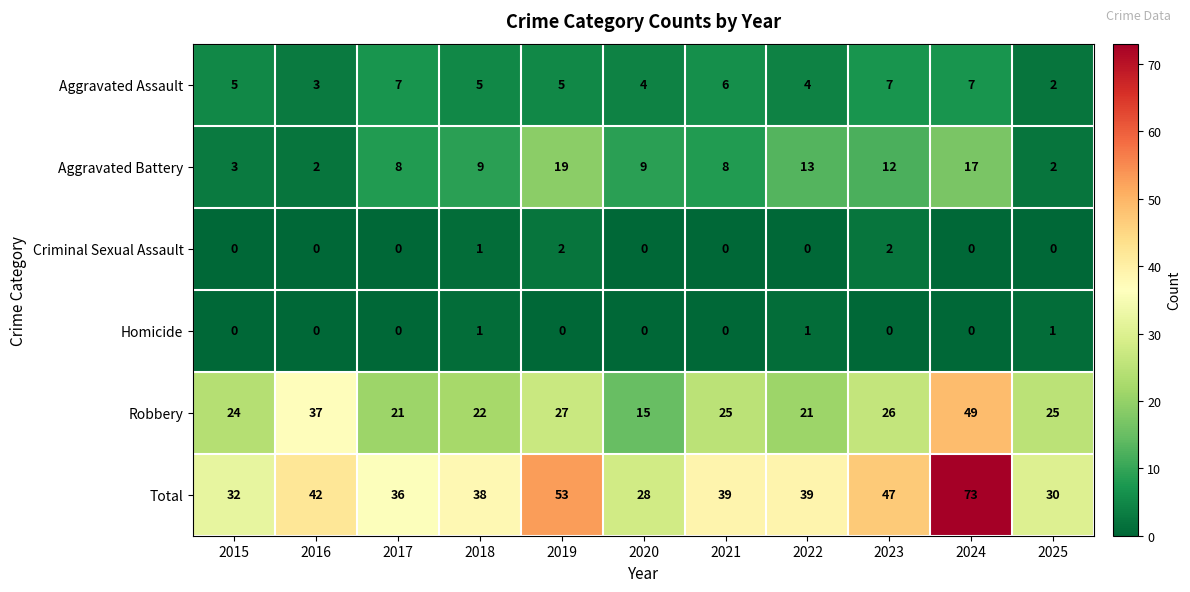

At how many categories does at least one series exceed 13?

11